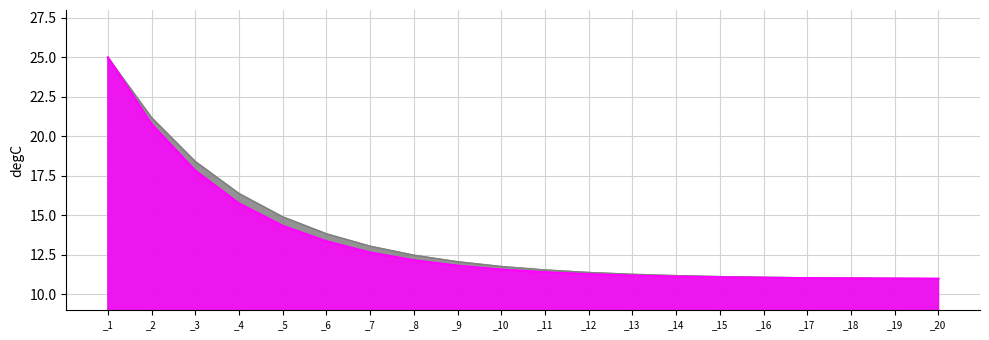

True or false: absz_line has a value of 3.2 at _20.

False